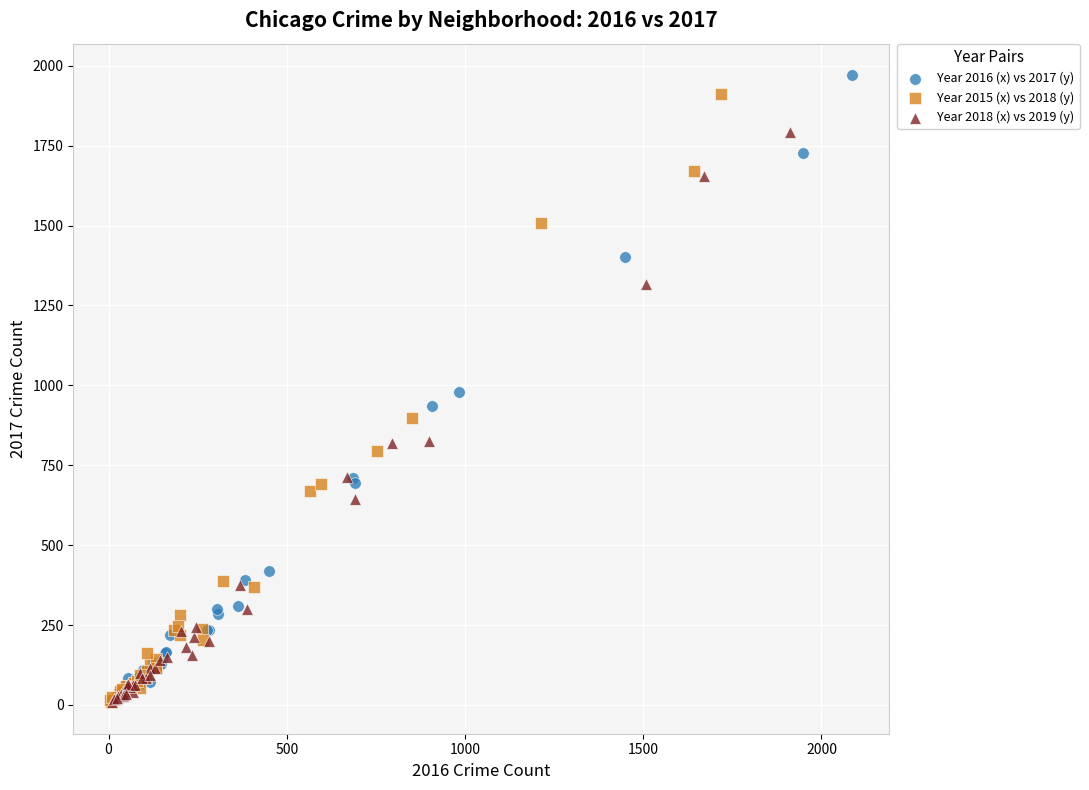

Which series has the largest Y range (max minus min)?

Year 2016 (x) vs 2017 (y)